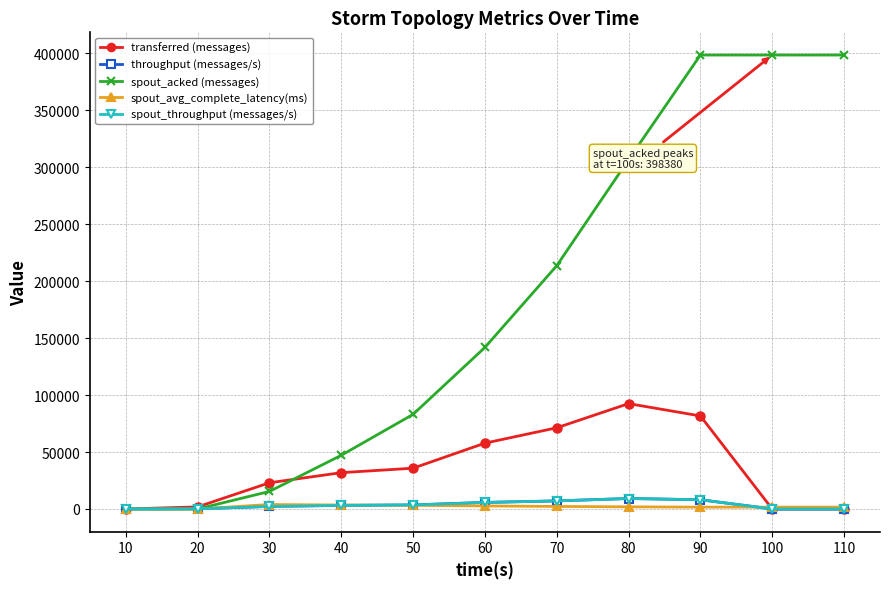

Rank the series by their maximum value, from lowest to highest.

spout_avg_complete_latency(ms), throughput (messages/s), spout_throughput (messages/s), transferred (messages), spout_acked (messages)